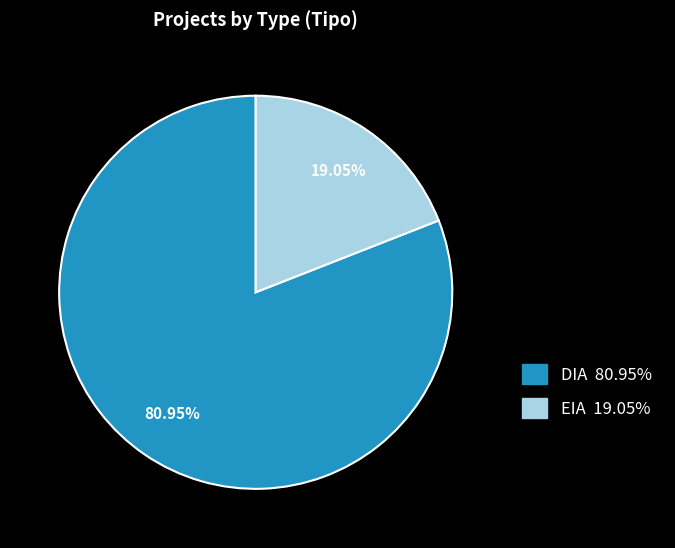

Which category has the smallest portion of the pie?

EIA